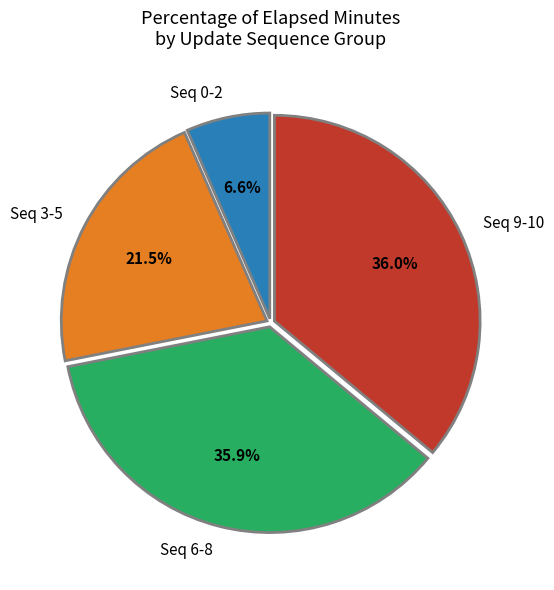

Is Seq 6-8 the majority of the pie?

No